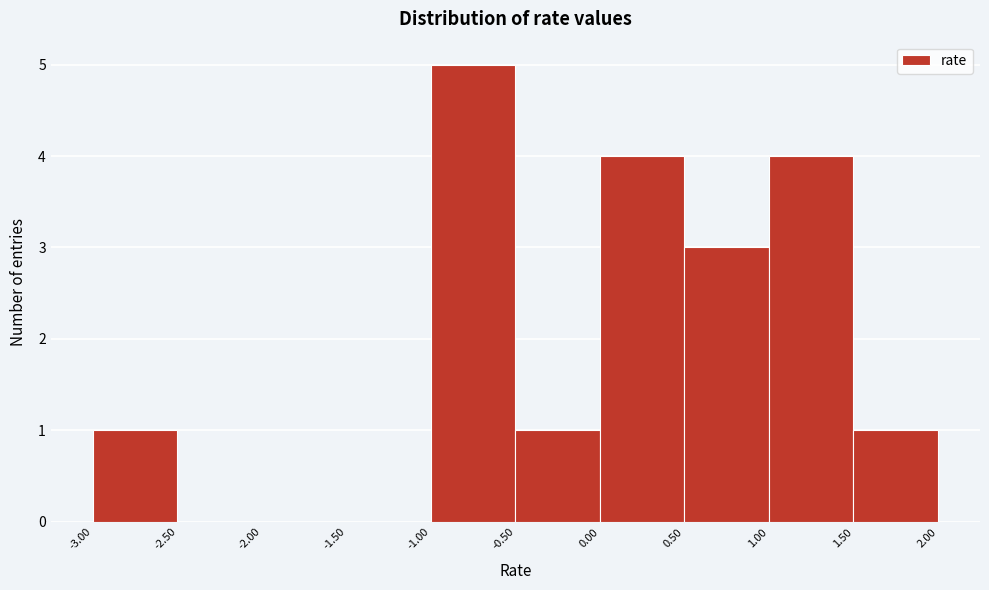

Reading left to right, list every bar in this chart as the range it spans on the x-axis followed by its height. The values are not printed on the chart, so give them approximately, as read against the axis.

-3.00 to -2.50: 1
-2.50 to -2.00: 0
-2.00 to -1.50: 0
-1.50 to -1.00: 0
-1.00 to -0.50: 5
-0.50 to 0.00: 1
0.00 to 0.50: 4
0.50 to 1.00: 3
1.00 to 1.50: 4
1.50 to 2.00: 1